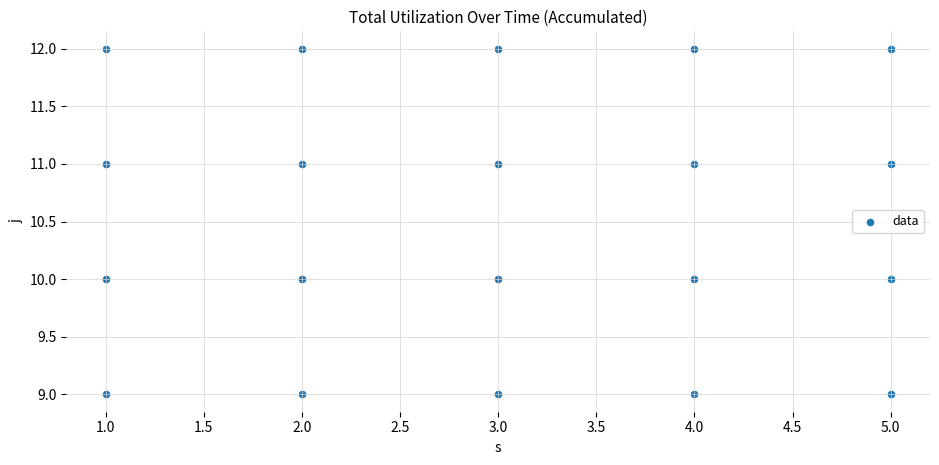

What is the range of X values (max minus min)?

4